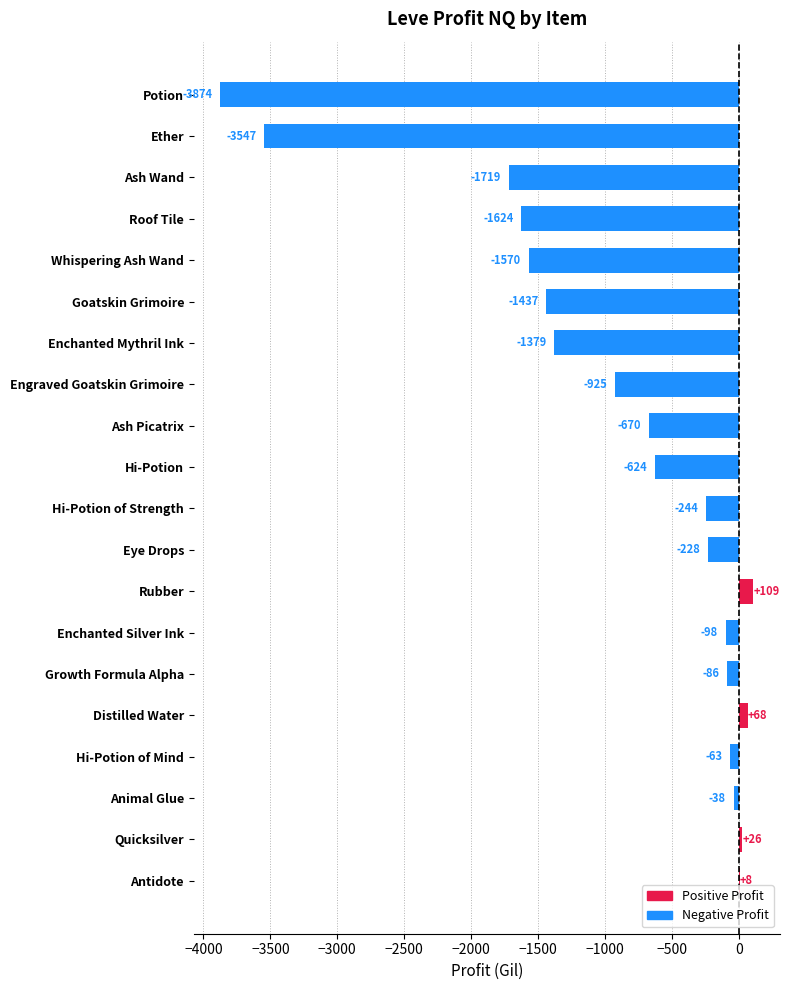

Between Ash Wand and Roof Tile, which is larger?

Roof Tile